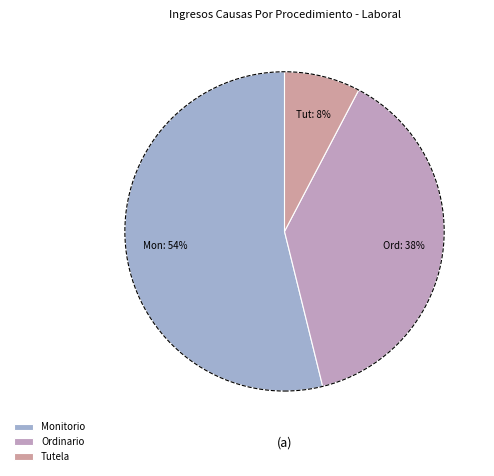

What percentage is NOT represented by Monitorio?

46.2%